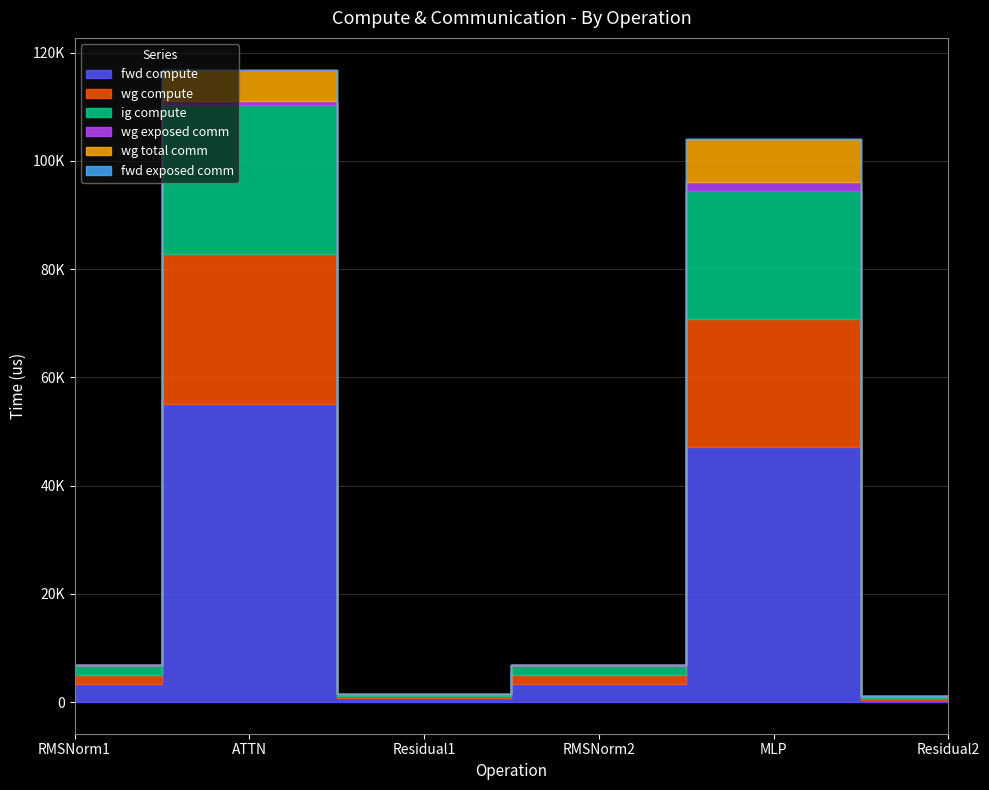

Which series has the largest total across all categories?

fwd compute